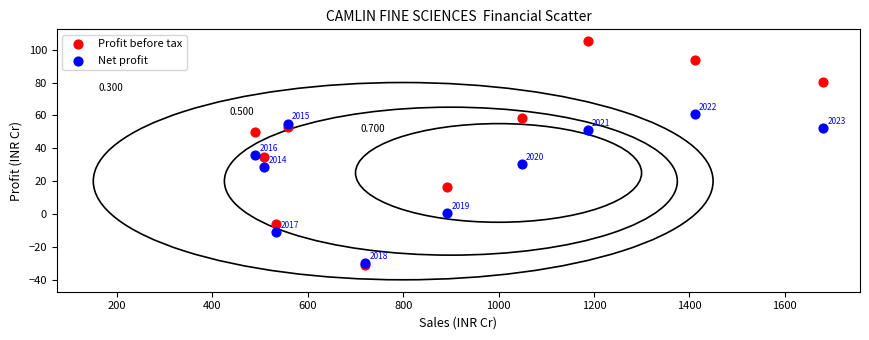

Which series reaches the maximum Y coordinate?

Profit before tax